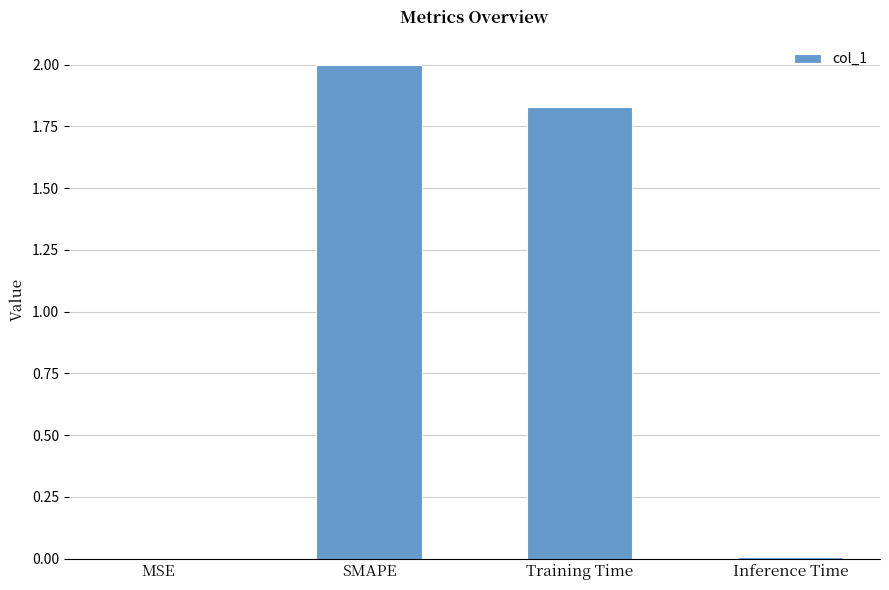

How many categories are shown in the chart?

4